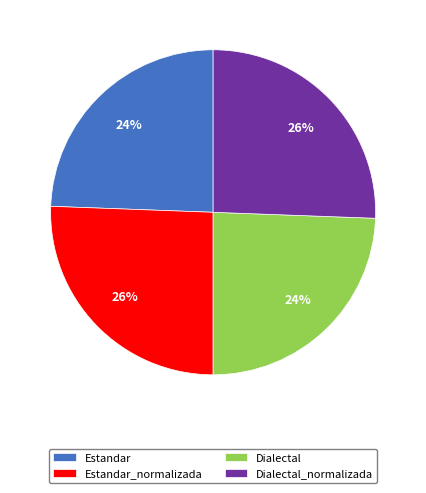

To the nearest percent, what is the average slice percentage?

25%